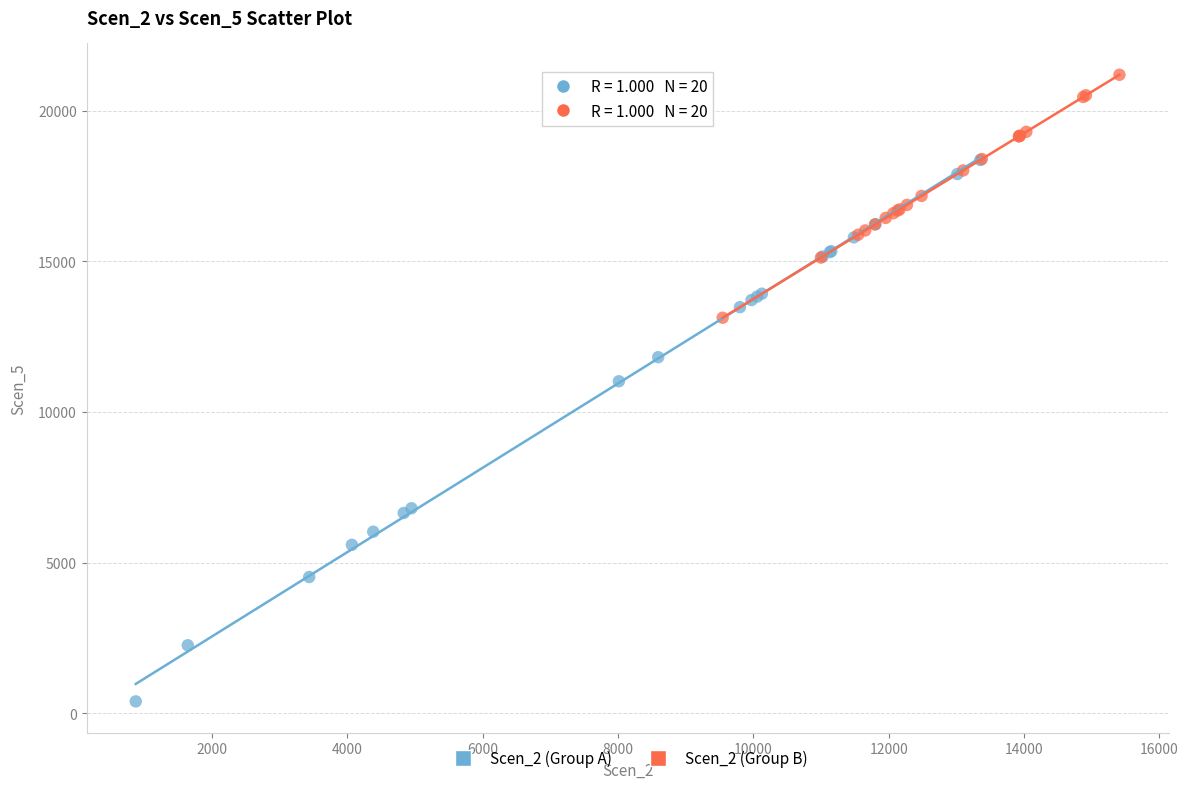

Which series reaches the minimum Y coordinate?

Scen_2 (Group A)